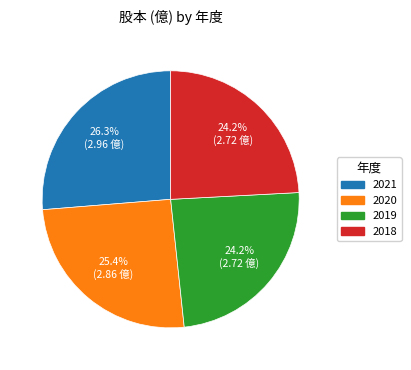

What is the largest slice in the pie chart?

2021